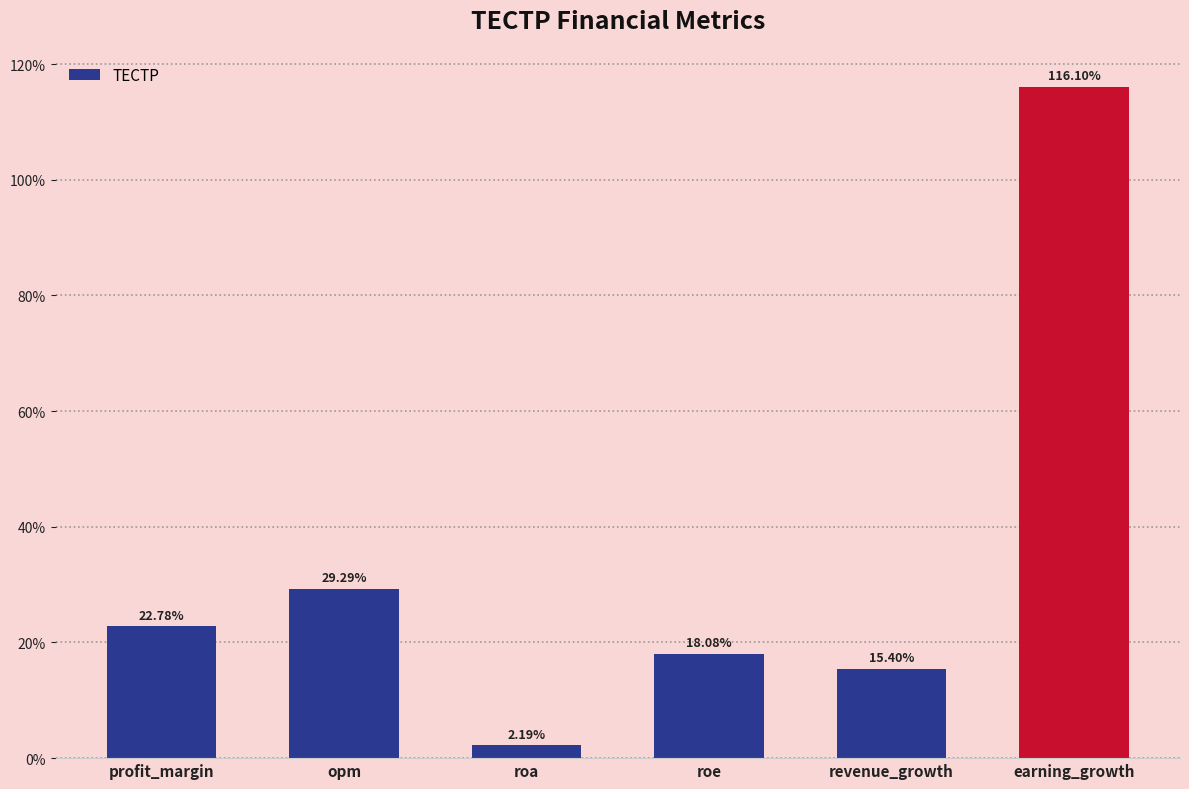

What is the greatest value displayed?

116.1